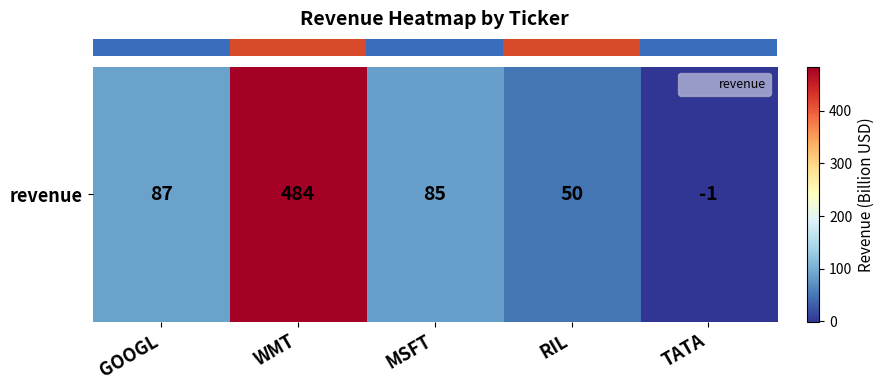

What value does the data have at MSFT, to the nearest 50?

100